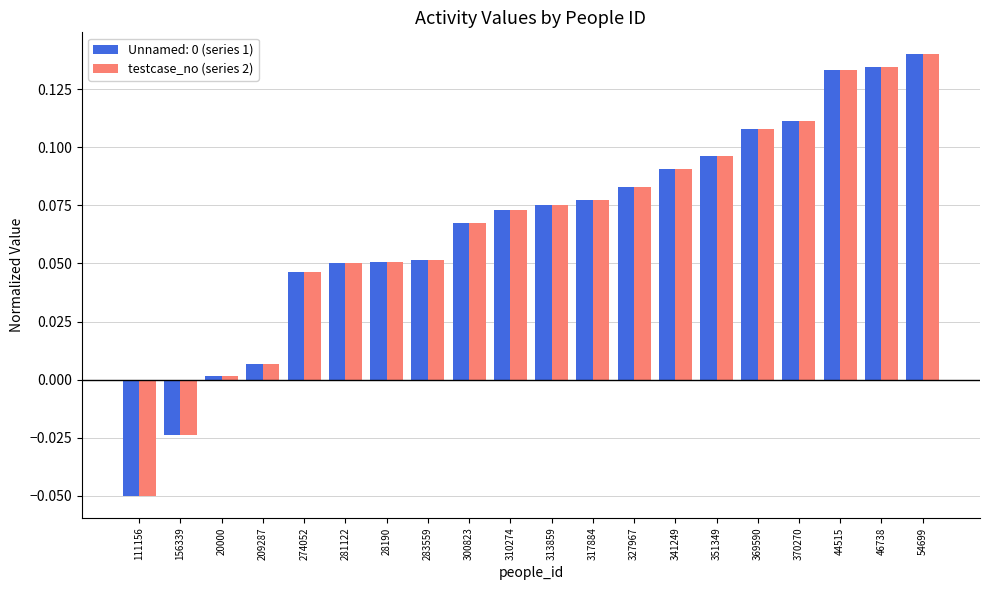

The value of Unnamed: 0 (series 1) at 283559 is 0.0. True or false?

False